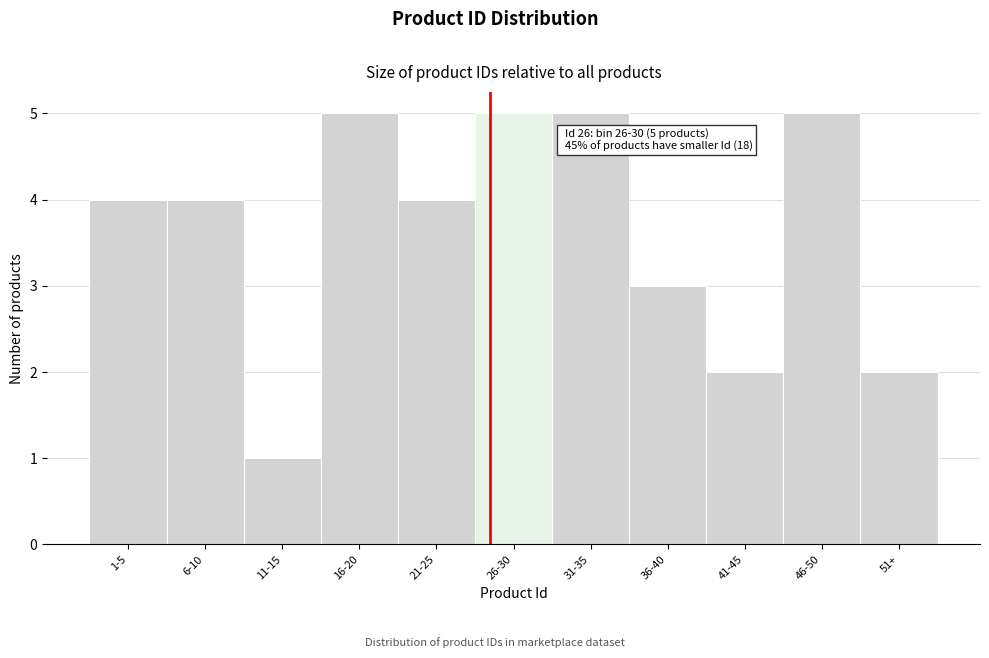

Reading right to left, what are all the values shown in this chart?

2	5	2	3	5	5	4	5	1	4	4